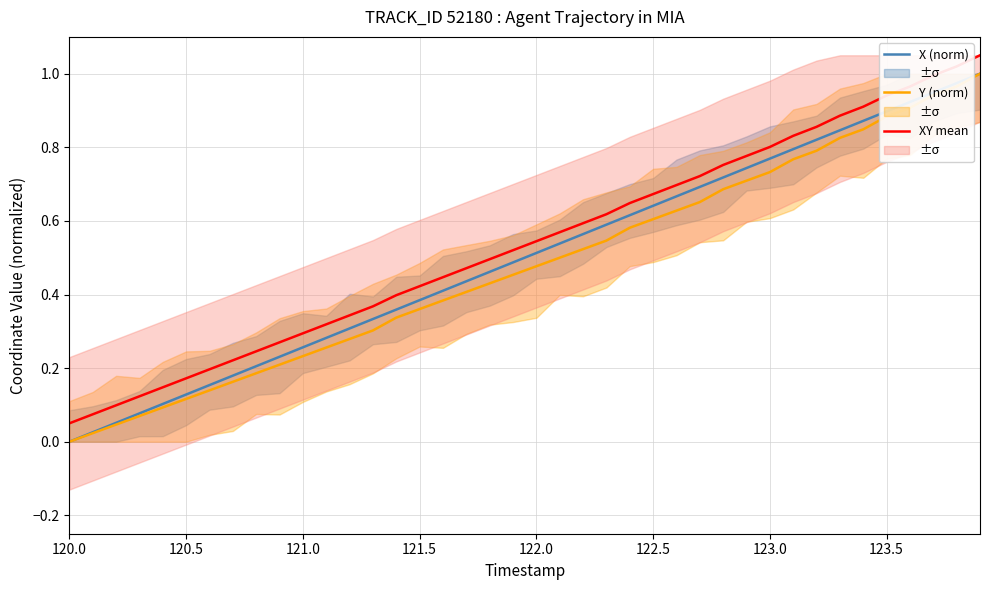

How many lines are shown in the chart?

3